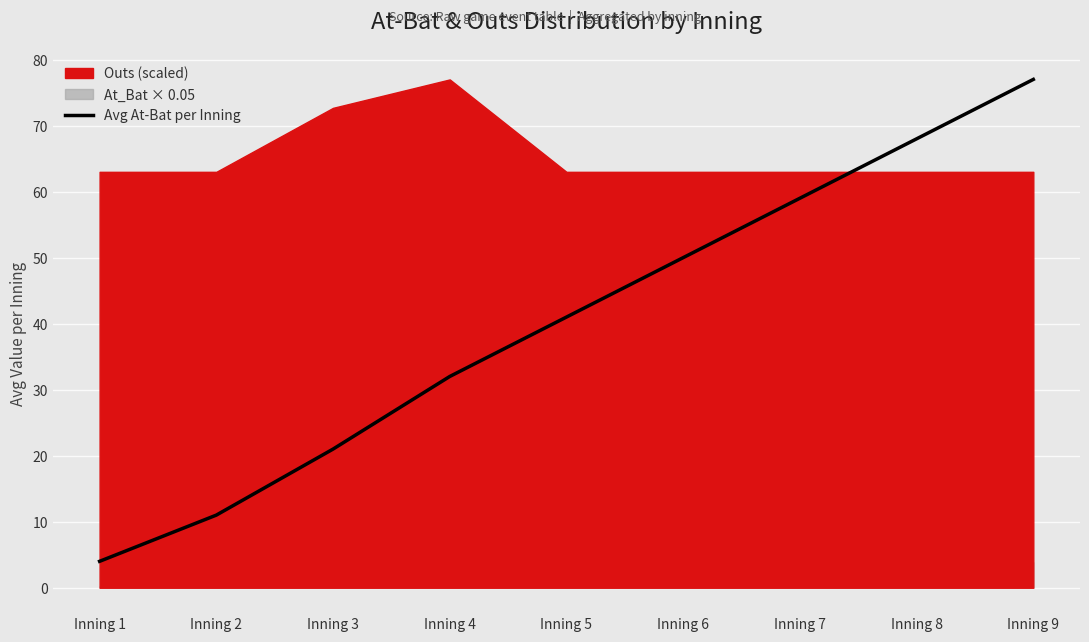

List the labels in order of value, largest first.

Inning 9, Inning 8, Inning 7, Inning 6, Inning 5, Inning 4, Inning 3, Inning 2, Inning 1